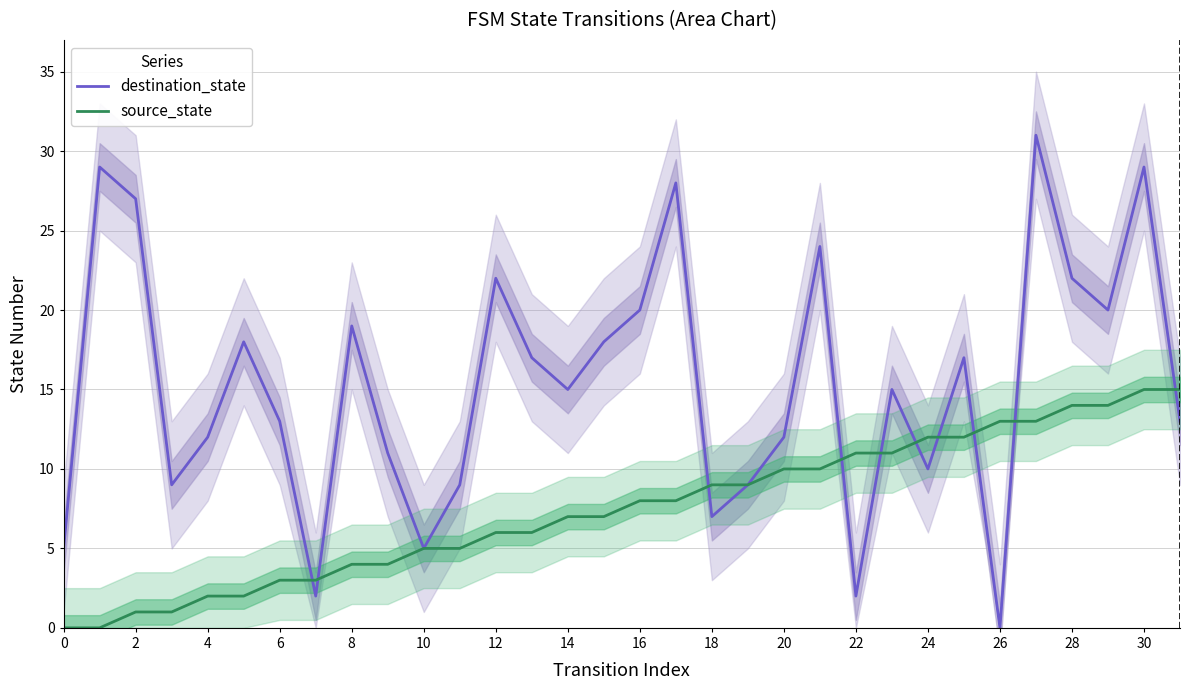

At which category does the chart reach its peak across all series?

27